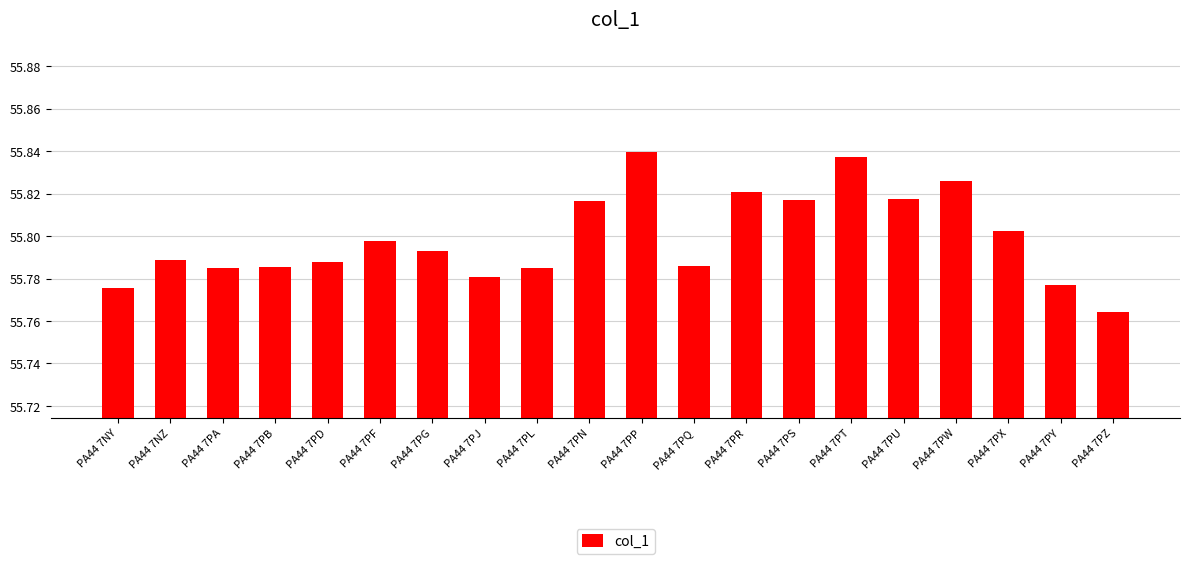

What is the label of the 12th bar from the right?

PA44 7PL